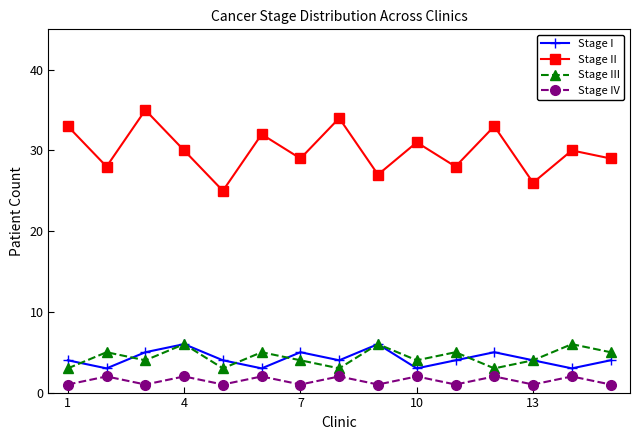

True or false: Stage IV and Stage II intersect in this chart.

False